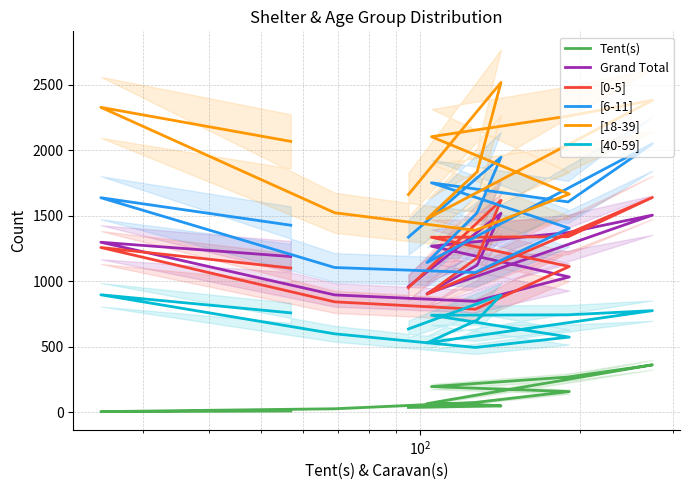

What is the difference between the second highest and second lowest values in the [6-11] series?

842